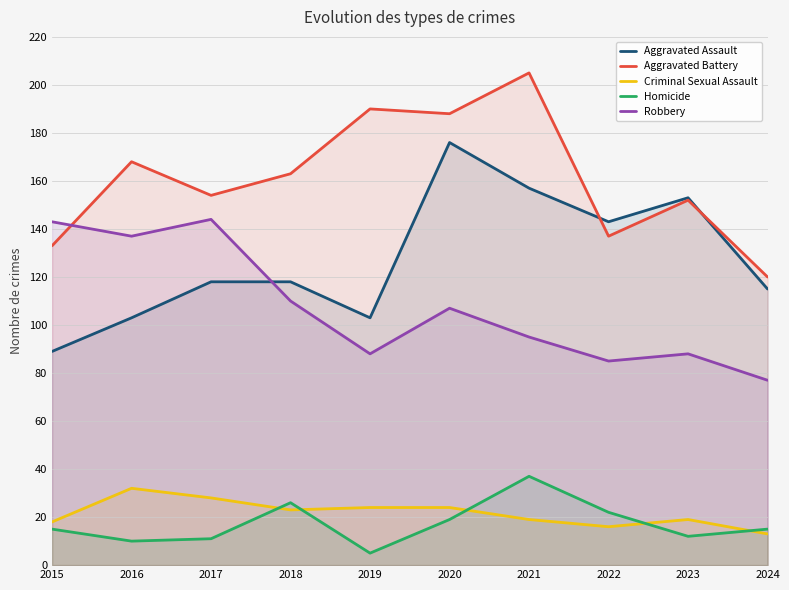

At 2024, list the series in order from largest to smallest.

Aggravated Battery, Aggravated Assault, Robbery, Homicide, Criminal Sexual Assault